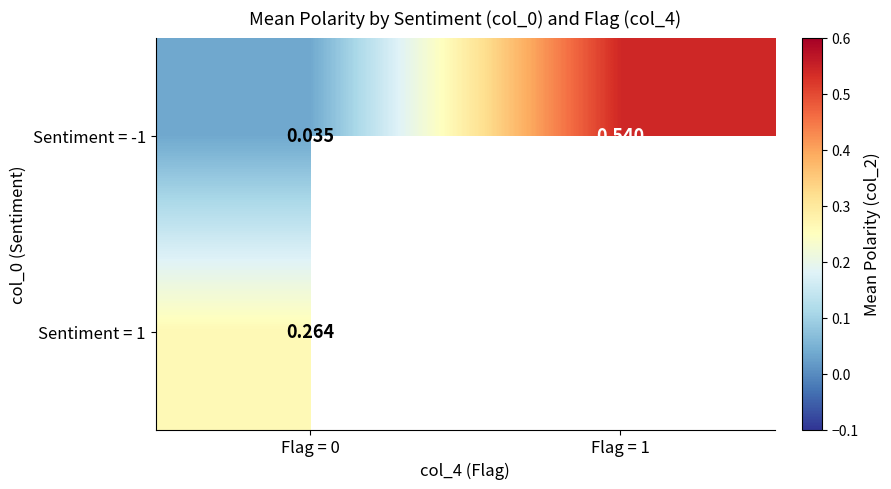

Between Flag = 0 and Flag = 1, which series saw the biggest shift?

Sentiment = -1